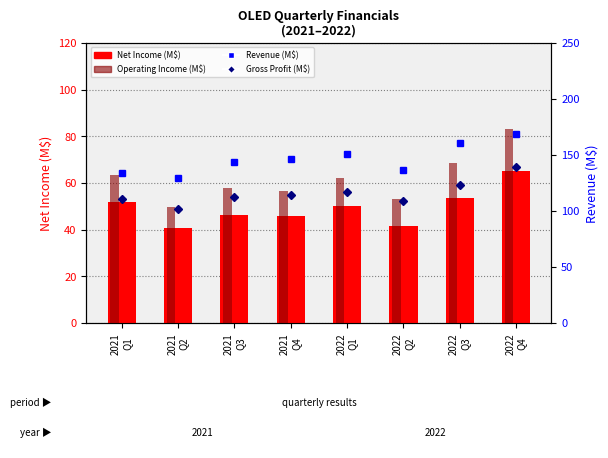

What is the maximum value shown in the chart?

169.0